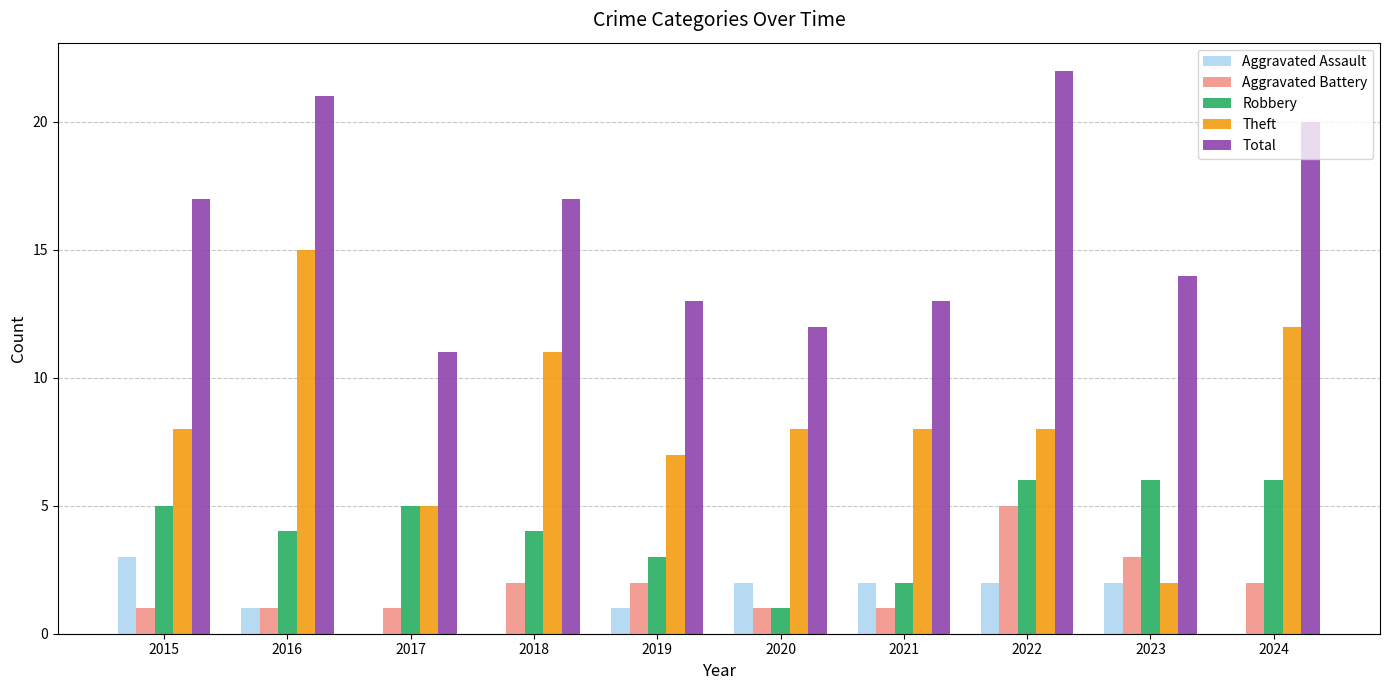

Which series has the widest spread of values?

Theft